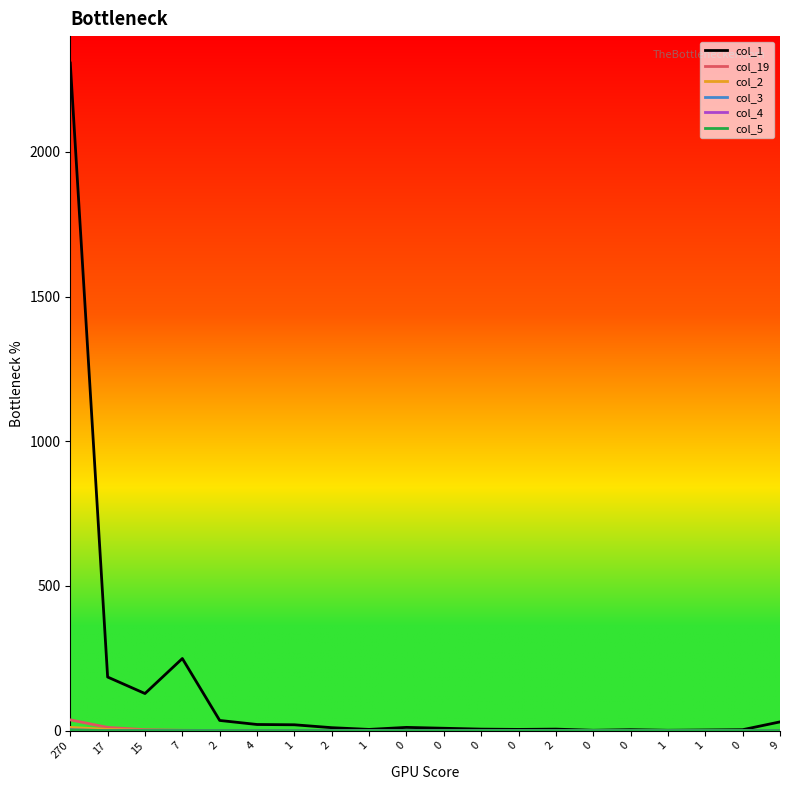

What is the difference between the highest and lowest values at 0?

11